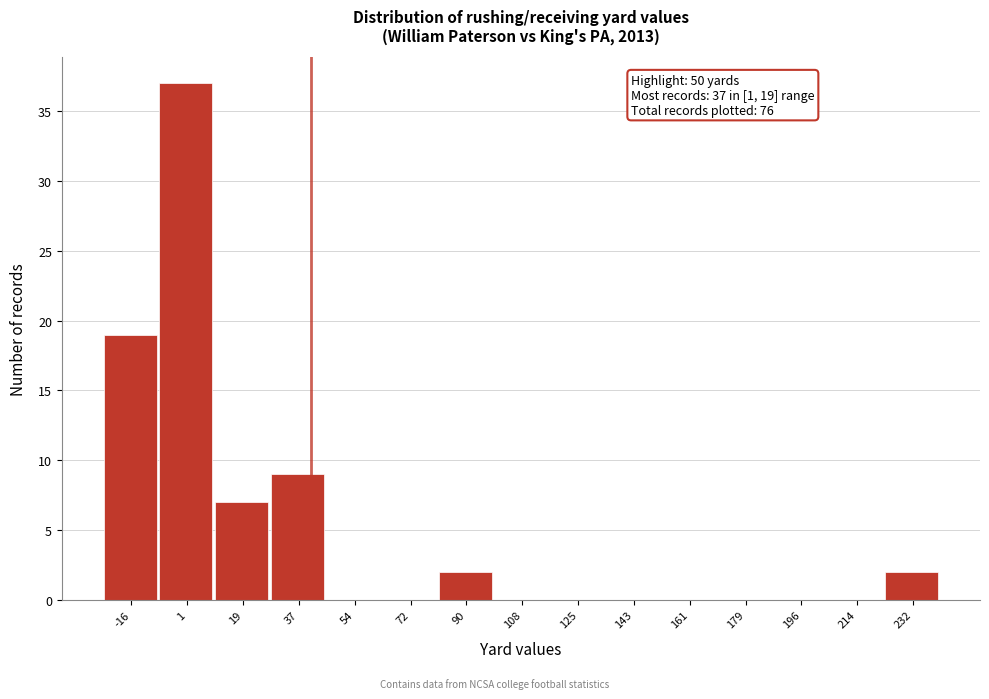

Reading left to right, what are all the values shown in this chart?

-16=19	1=37	19=7	37=9	54=0	72=0	90=2	108=0	125=0	143=0	161=0	179=0	196=0	214=0	232=2